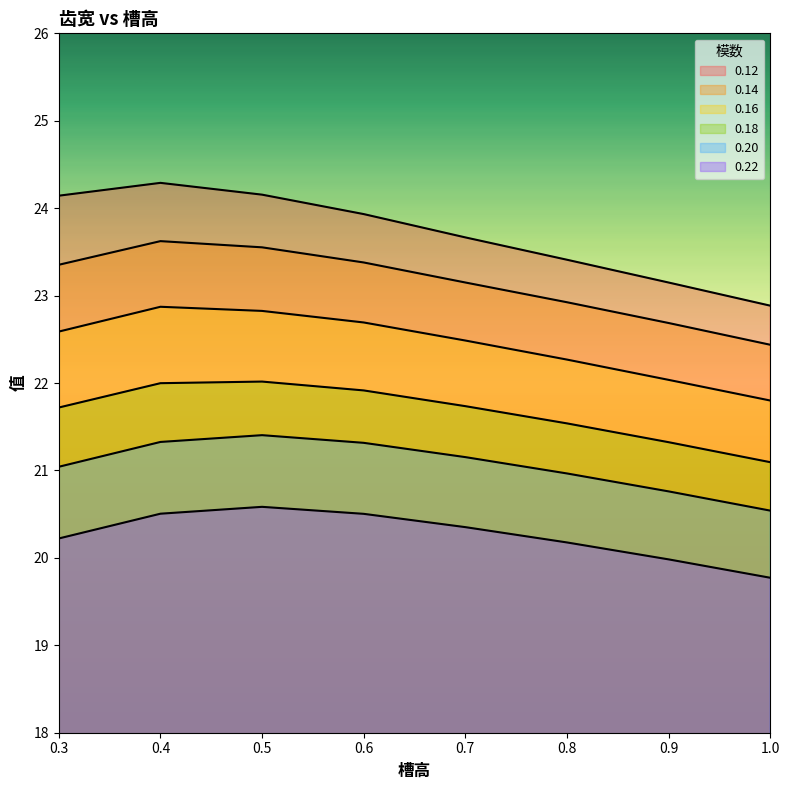

True or false: 0.20 and 0.16 cross at least once.

False